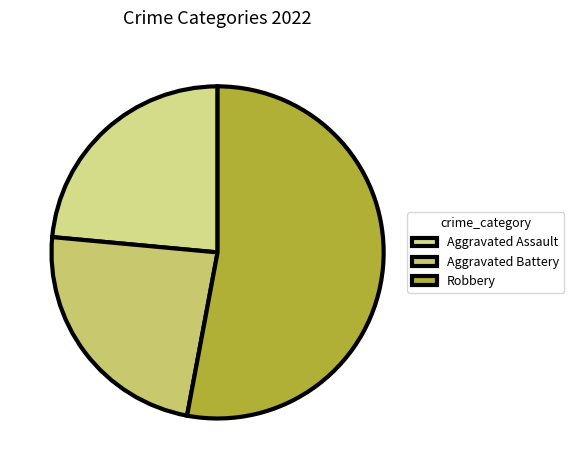

The Aggravated Battery slice represents 32% of the pie. True or false?

False